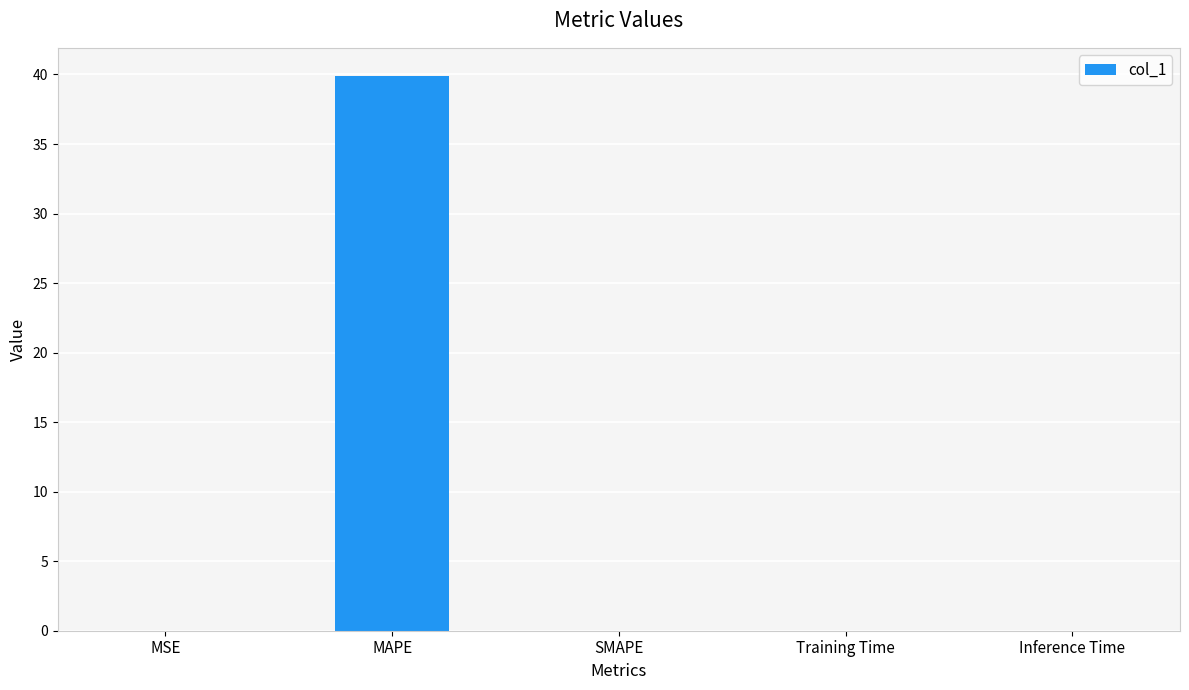

Are the bars horizontal?

No